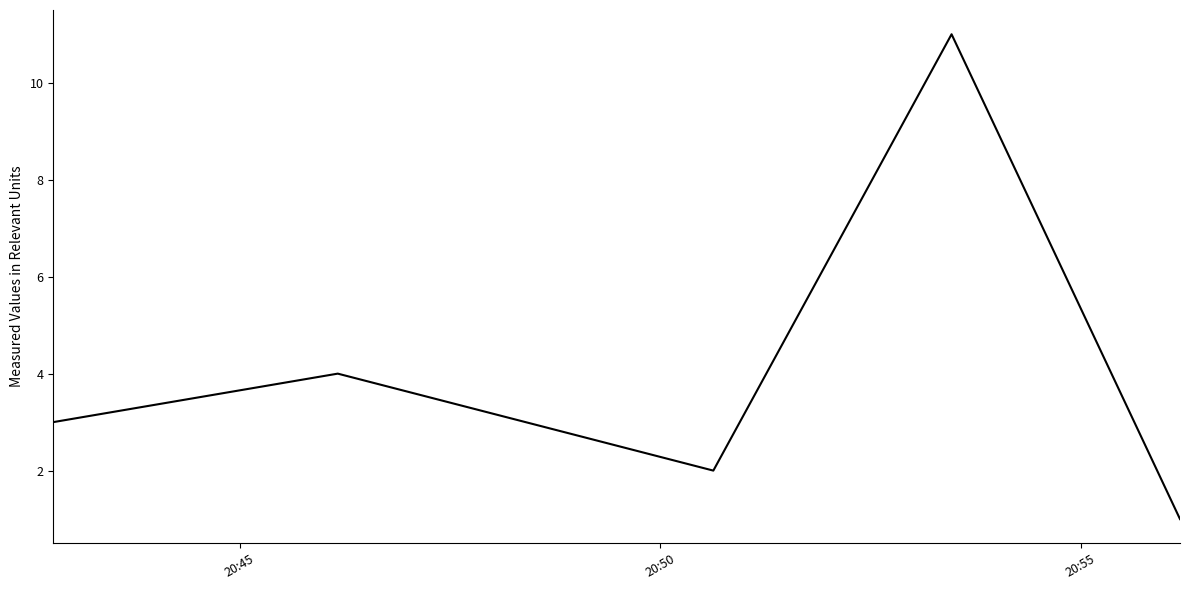

Does the chart have visible grid lines?

No